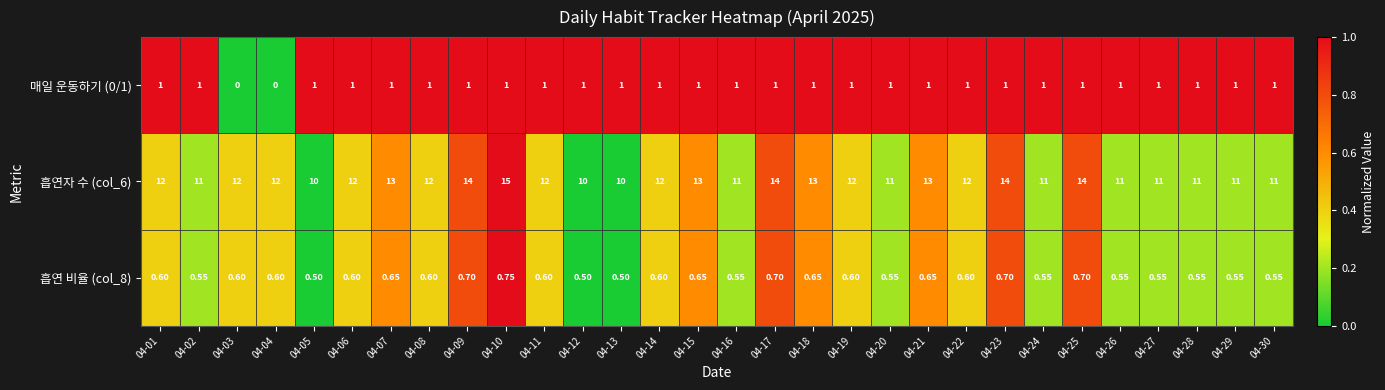

At which category is the sum across all series the highest?

04-10